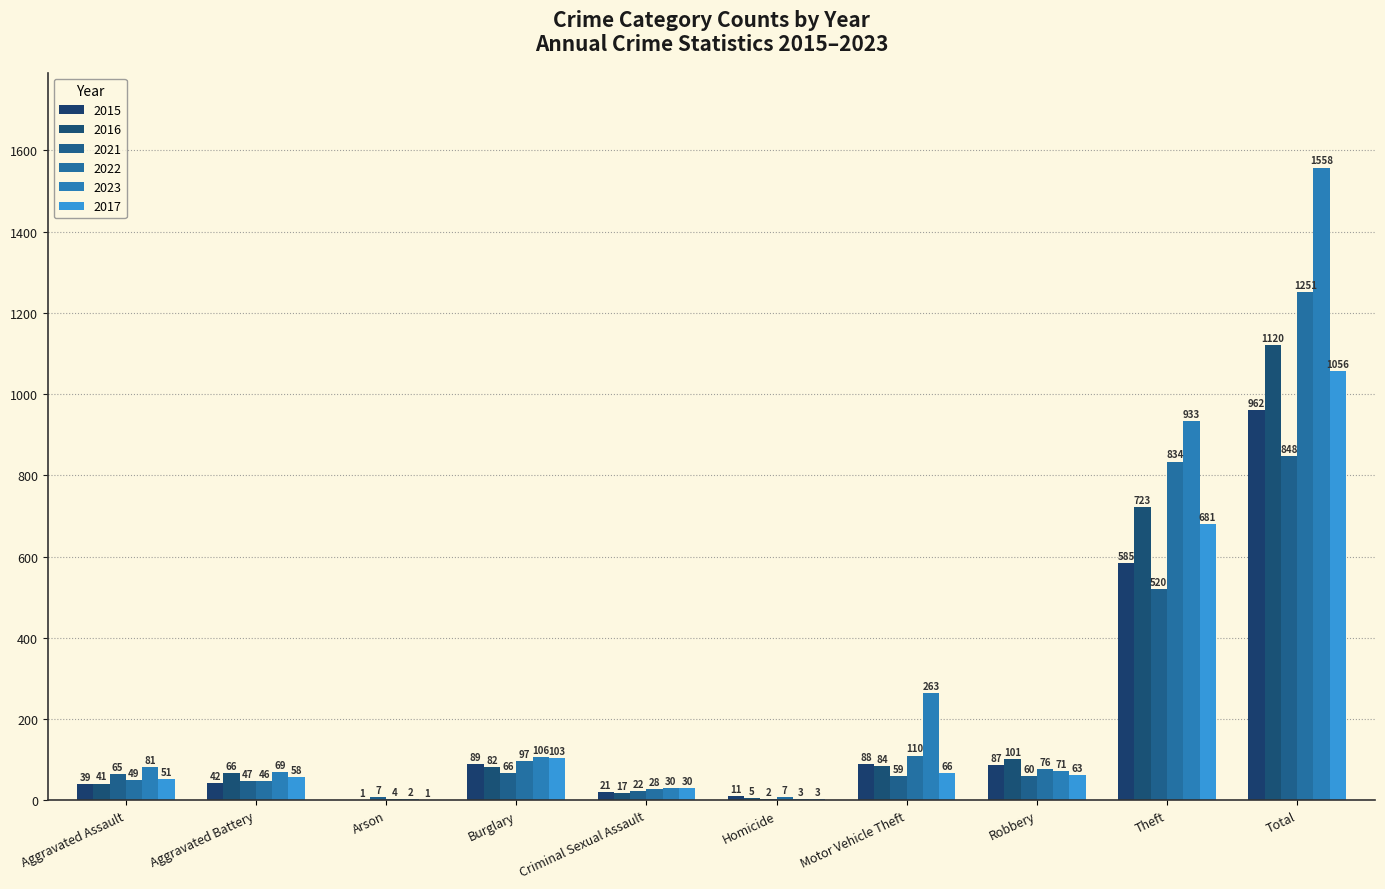

Which series has the largest total across all categories?

2023